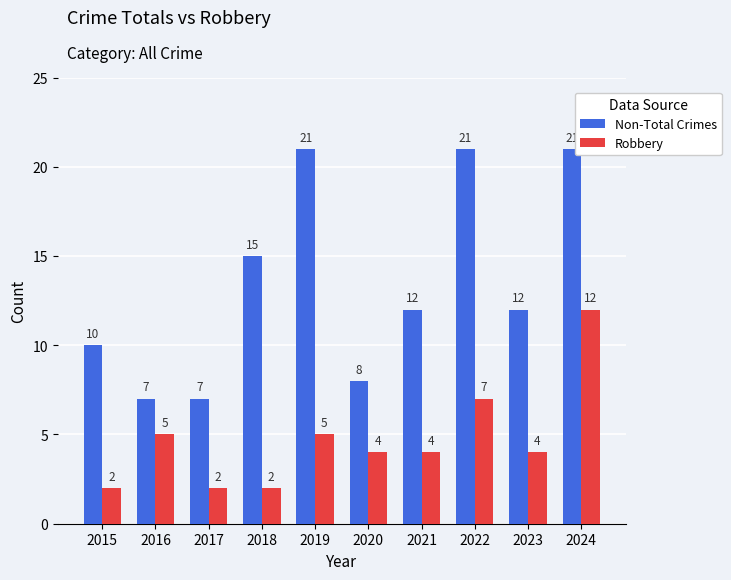

What is the highest value of the Non-Total Crimes series?

21